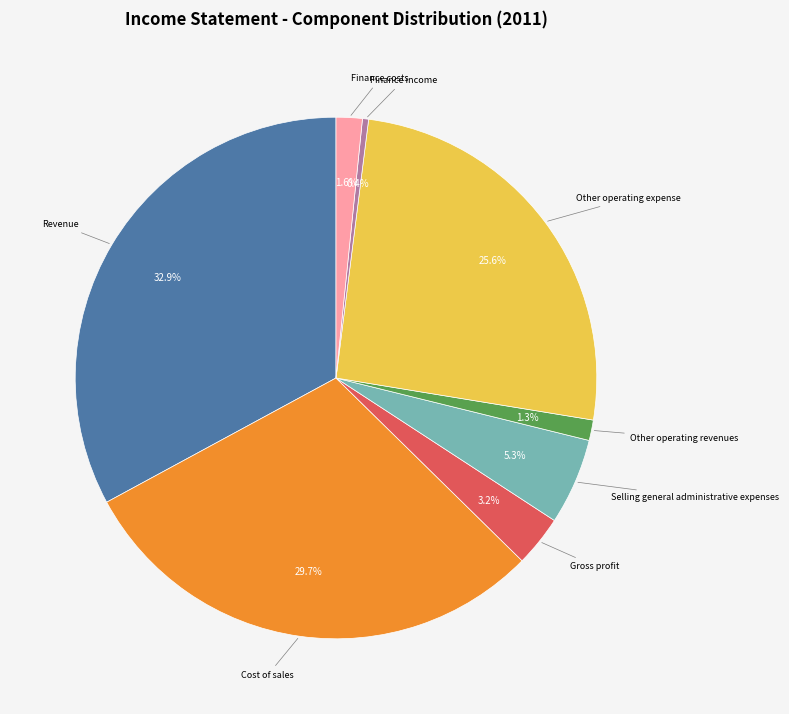

Is there a majority slice in this chart?

No